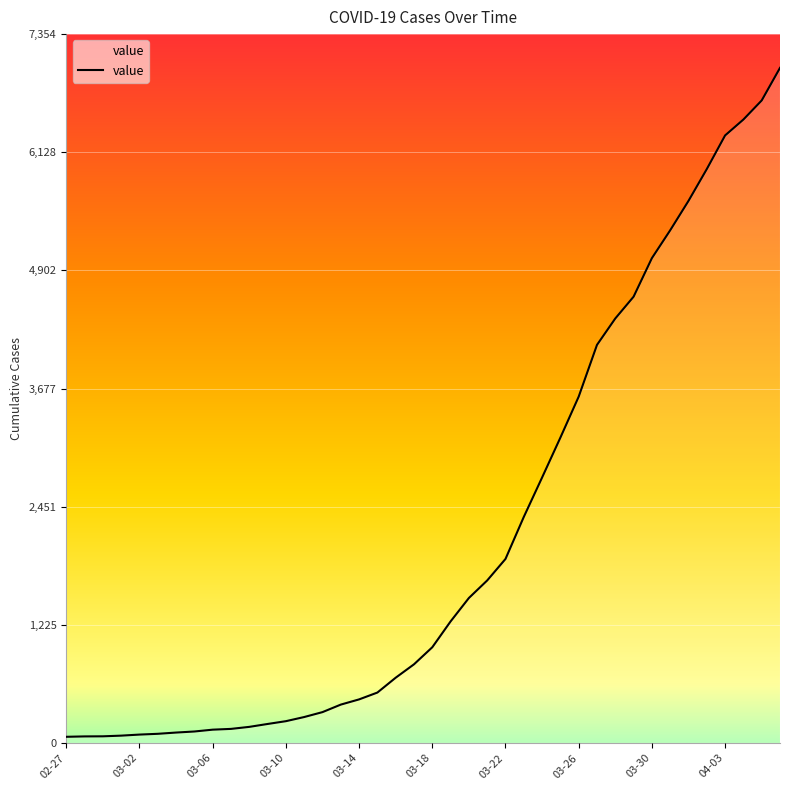

What is the maximum value shown in the chart?

7004